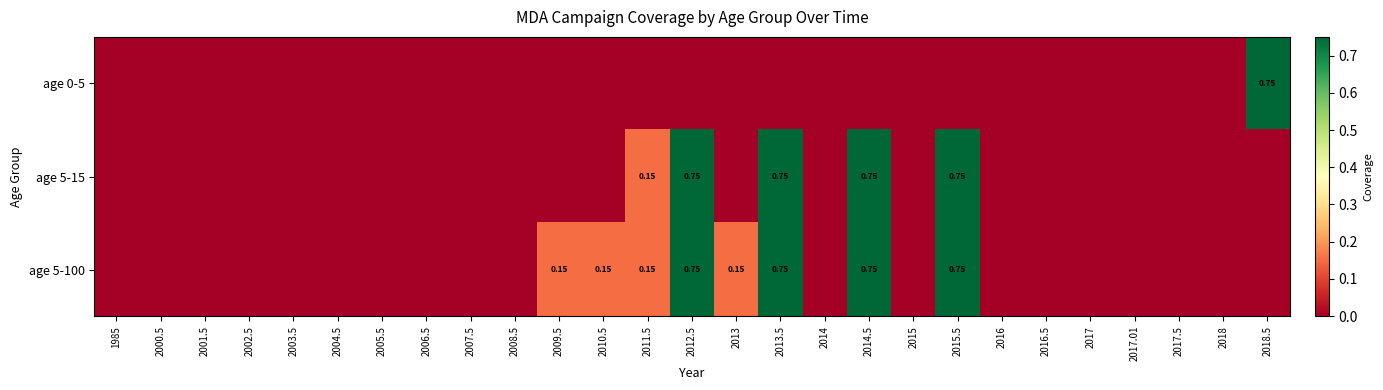

Between 2001.5 and 2011.5, which series saw the biggest shift?

age 5-15